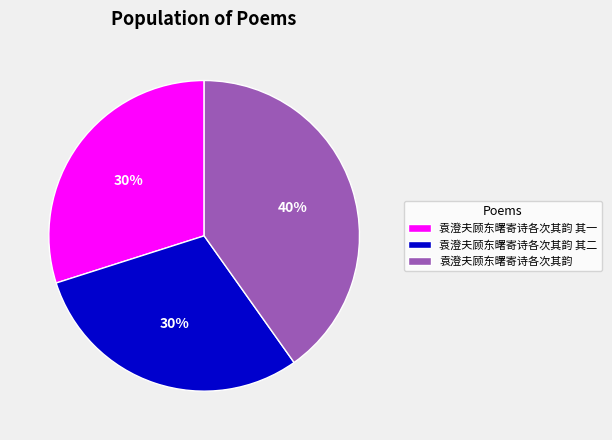

Is there any slice that represents more than half of the pie?

No